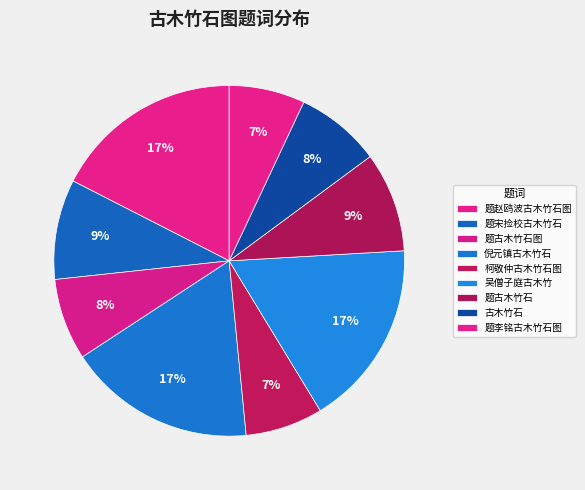

How many slices are in this pie chart?

9